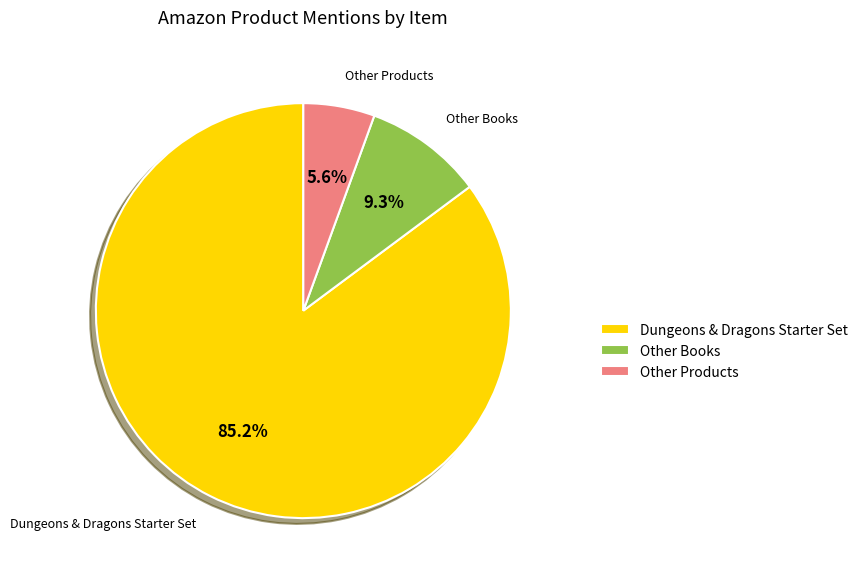

What is the smallest slice in the pie chart?

Other Products